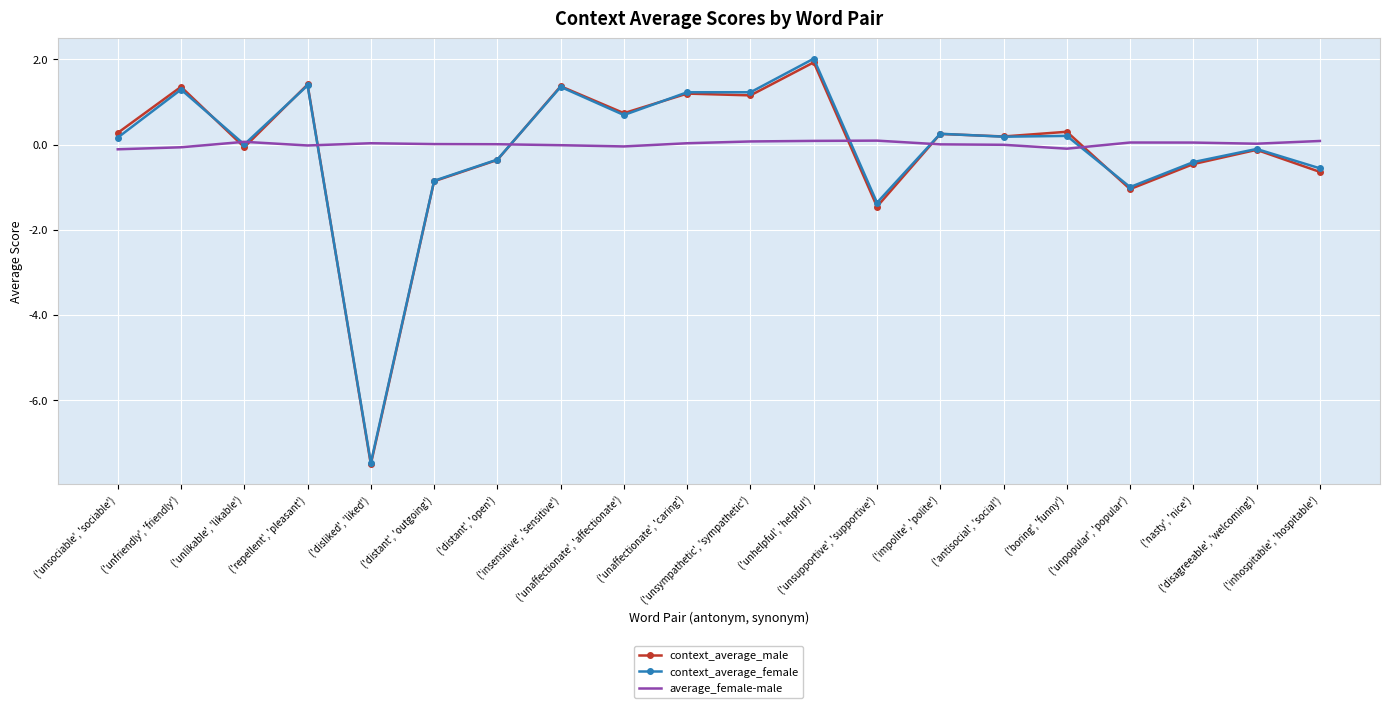

What is the smallest value displayed?

-7.5